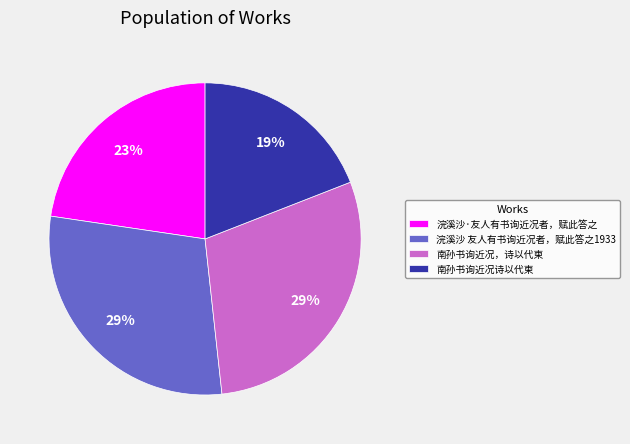

Approximately how many times larger is the value at 南孙书询近况，诗以代柬 compared to 浣溪沙 友人有书询近况者，赋此答之1933?

1.0